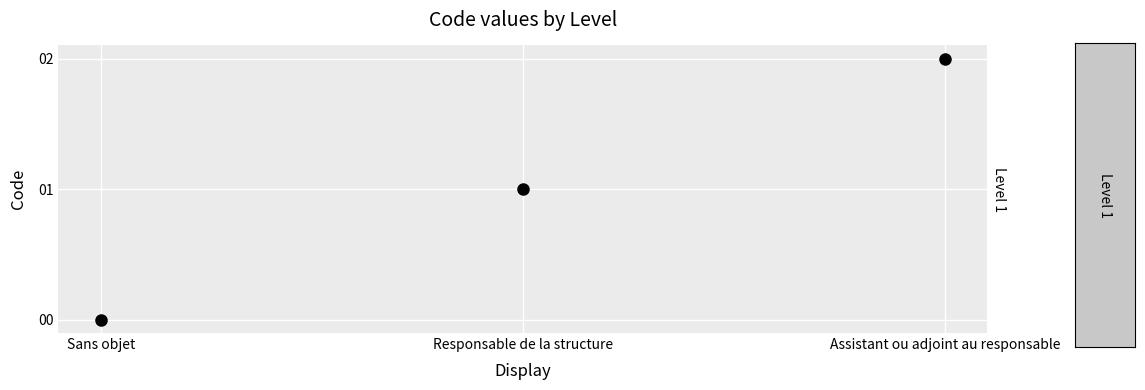

What is the difference between the values at Responsable de la structure and Assistant ou adjoint au responsable?

1